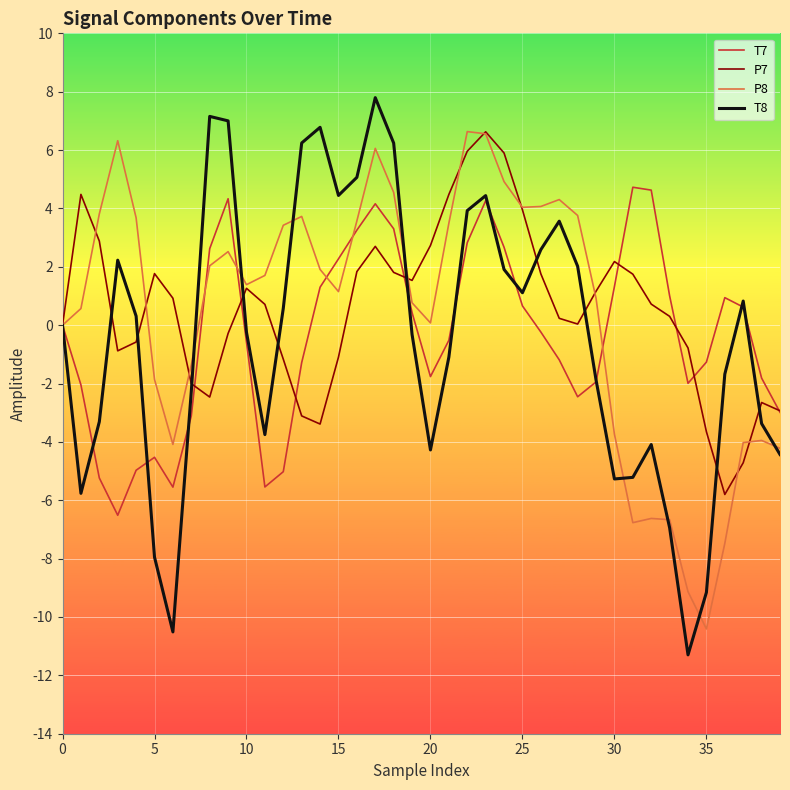

What is the highest value of the P7 series?

6.6